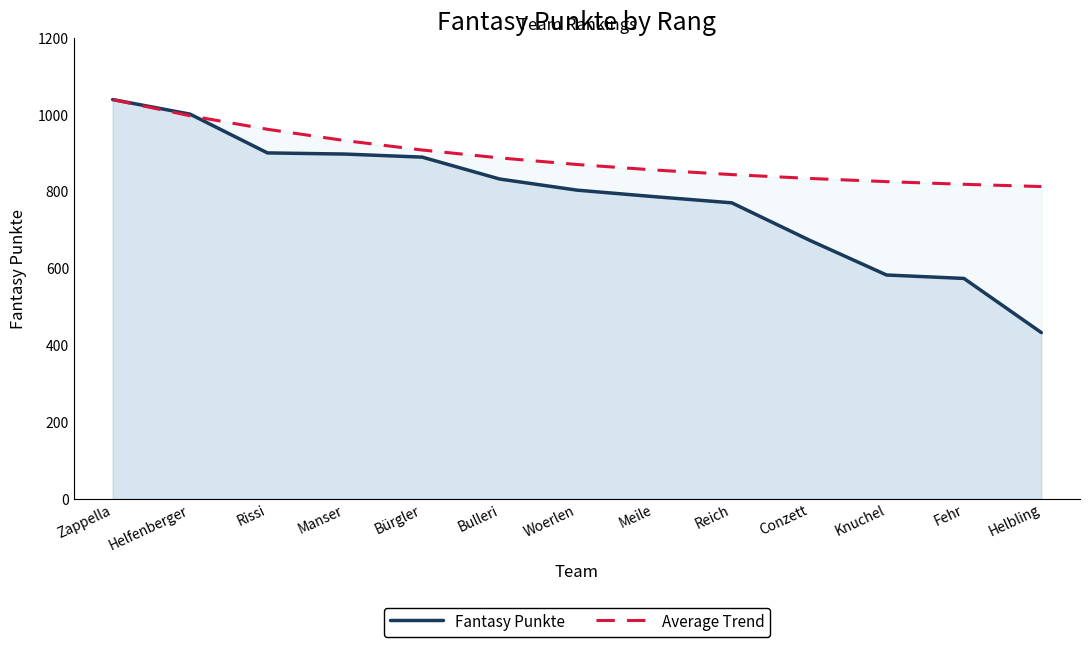

What position from the left is Fehr?

12